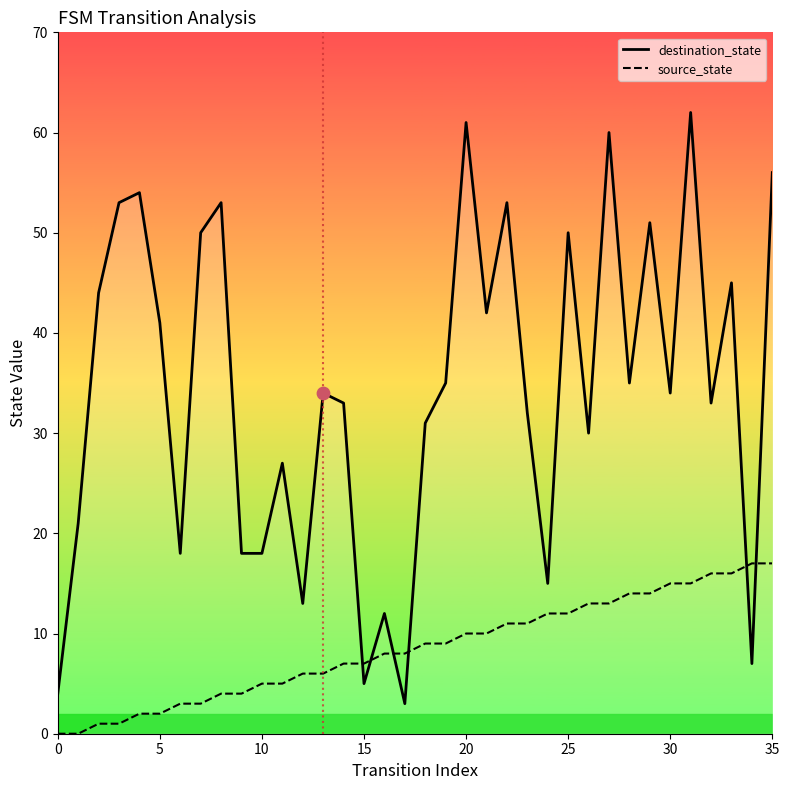

What are all the series names shown in the legend?

destination_state, source_state